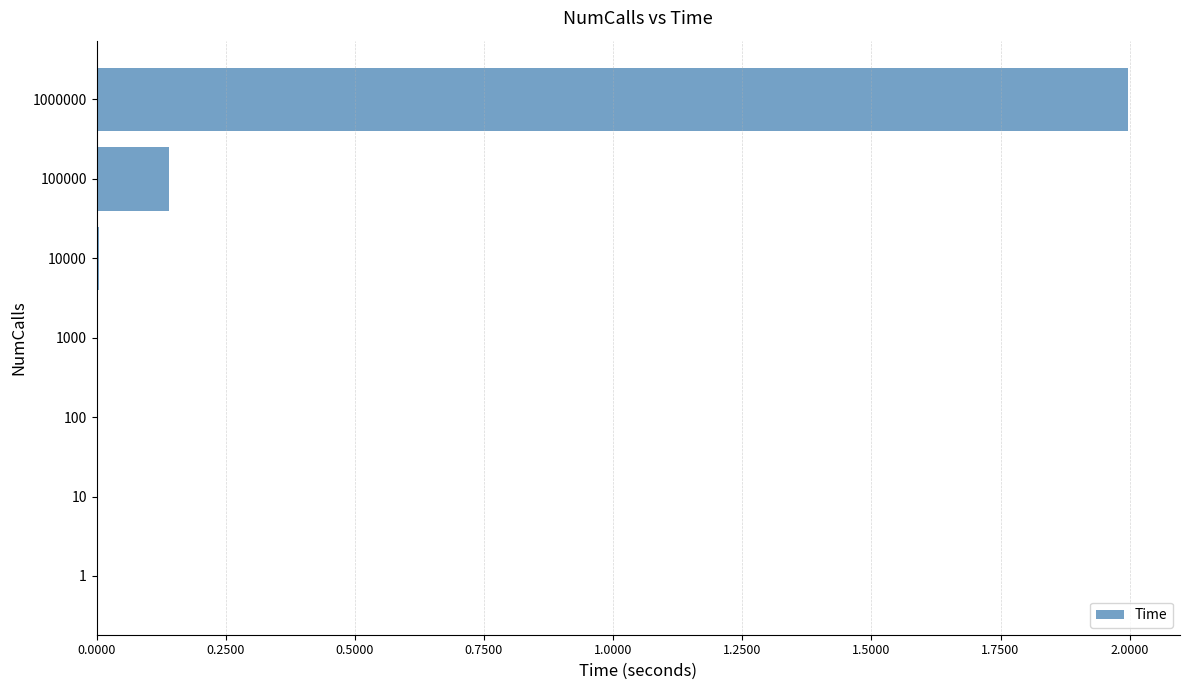

What is the maximum value shown in the chart?

2.0